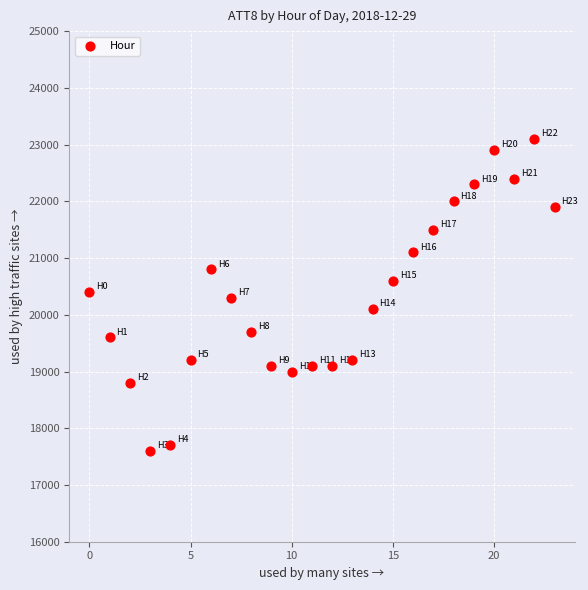

What is the range of Y values (max minus min)?

5500